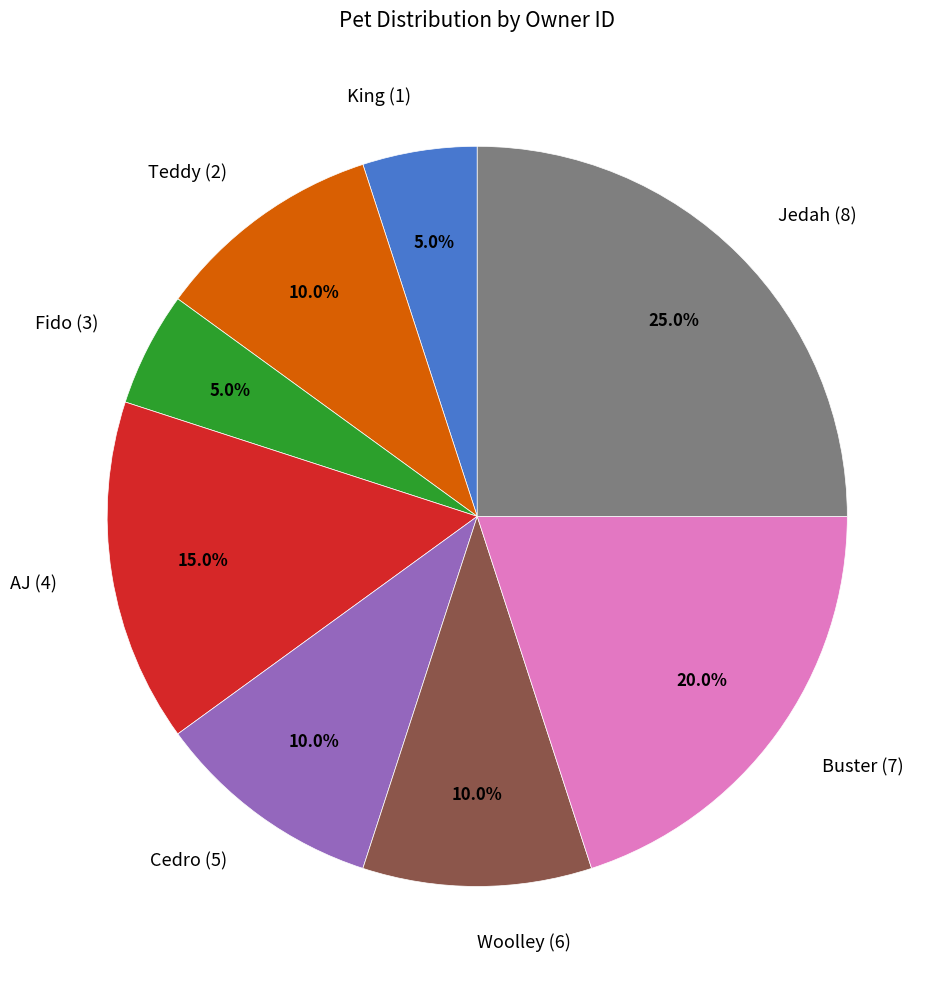

Count the number of slices in the pie.

8